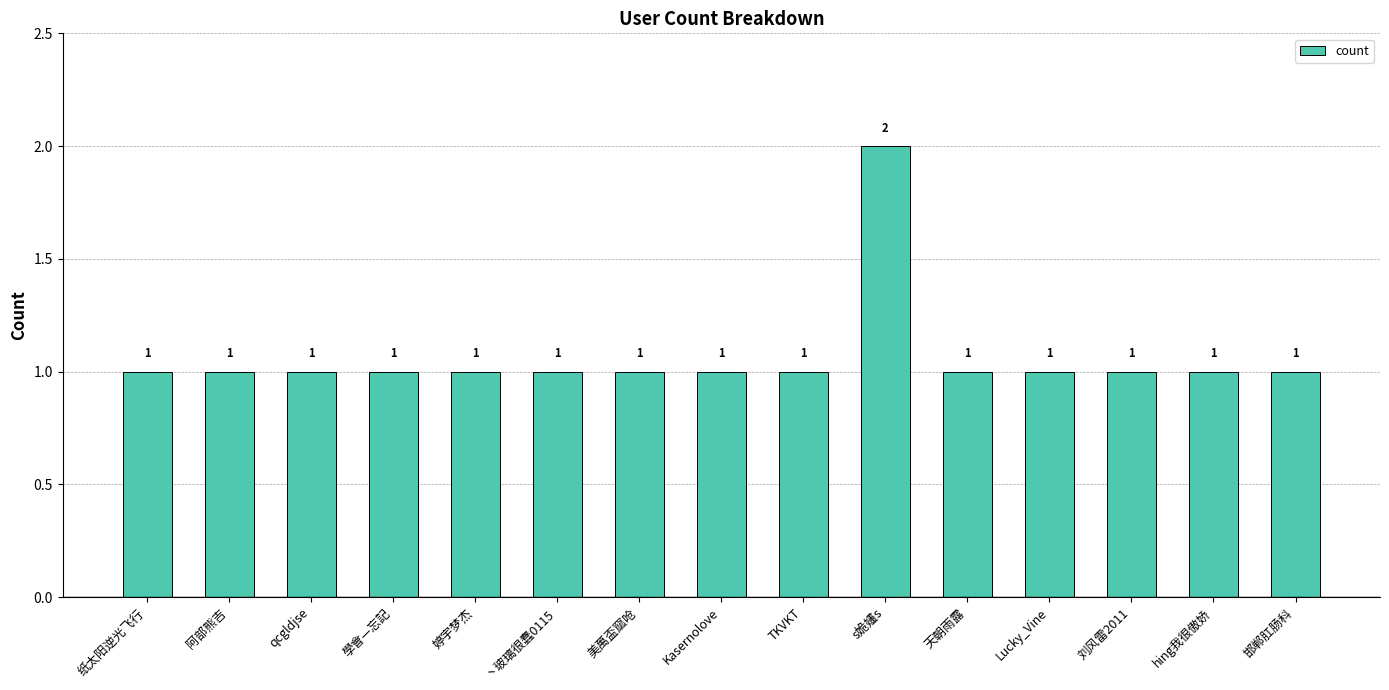

What is the minimum value shown in the chart?

1